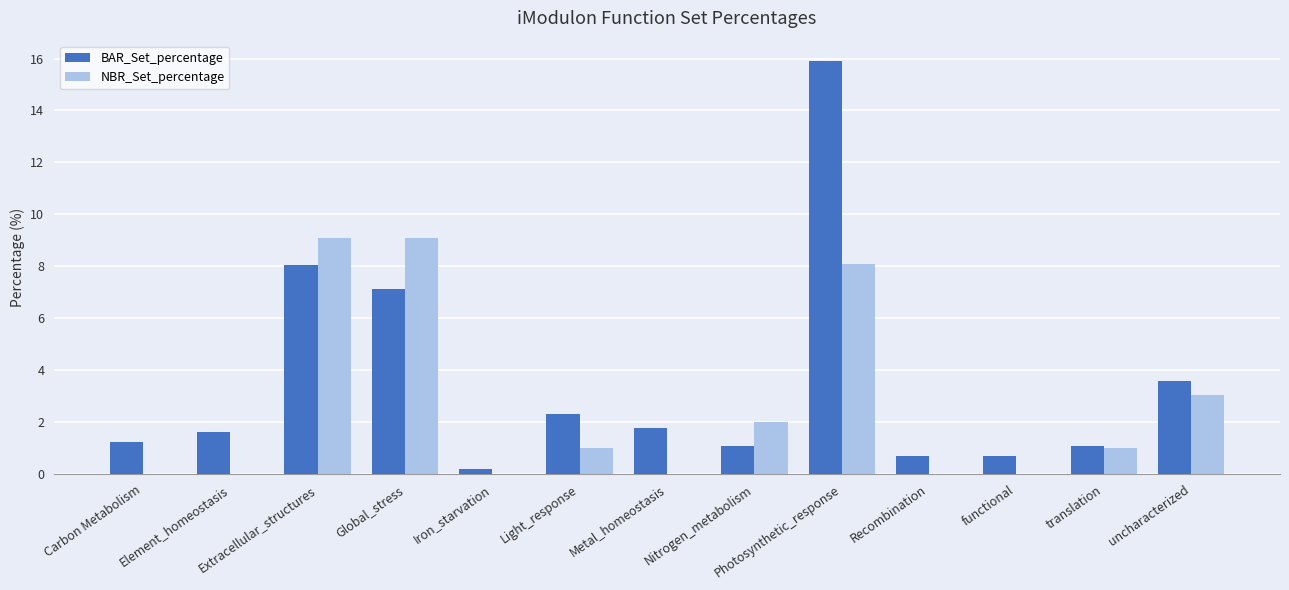

Which series has the largest range (max minus min)?

BAR_Set_percentage